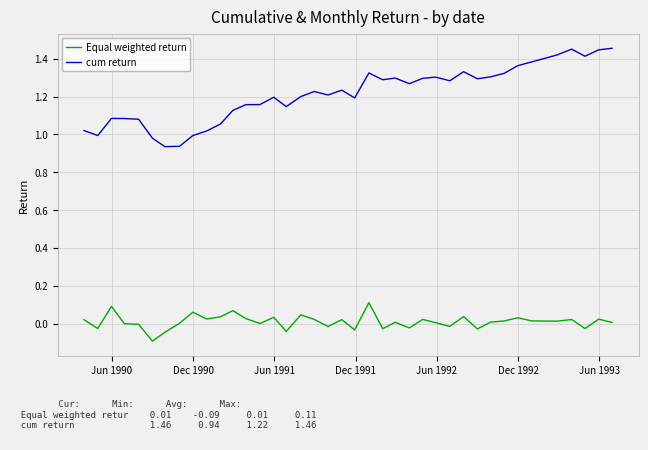

Which series has the largest total across all categories?

cum return